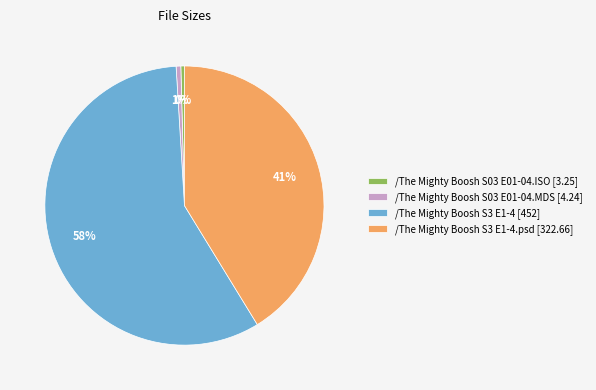

Is the sum of /The Mighty Boosh S03 E01-04.ISO [3.25] and /The Mighty Boosh S3 E1-4.psd [322.66] greater than half?

No